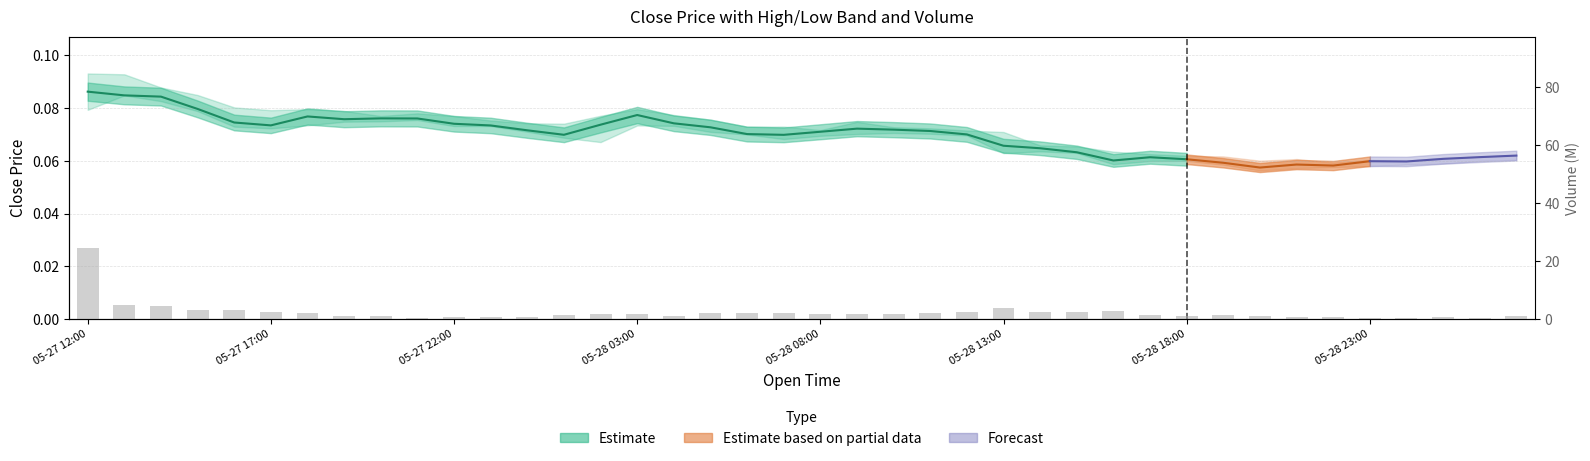

How many values exceed 1?

26